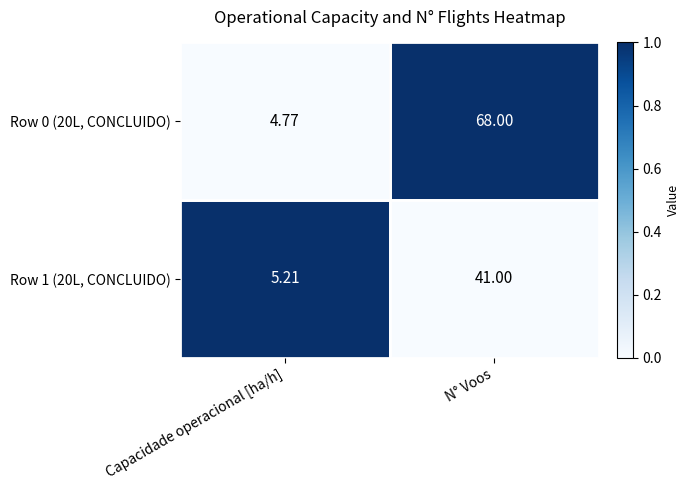

At which label is Row 1 (20L, CONCLUIDO) closest to 23?

Capacidade operacional [ha/h]